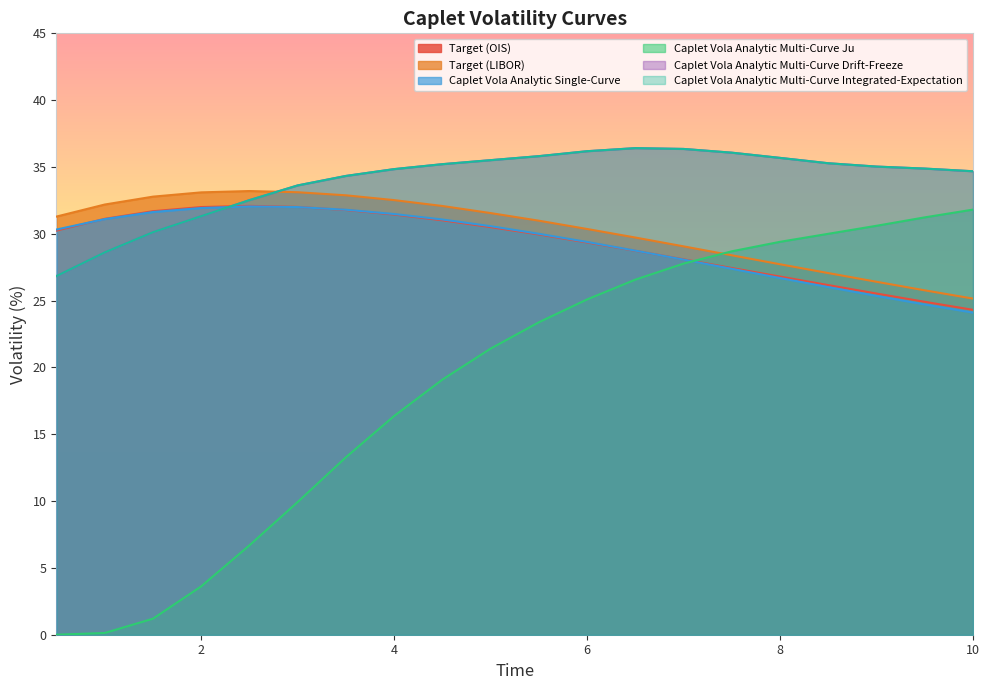

How many intersections are there between Caplet Vola Analytic Multi-Curve Drift-Freeze and Target (OIS)?

1